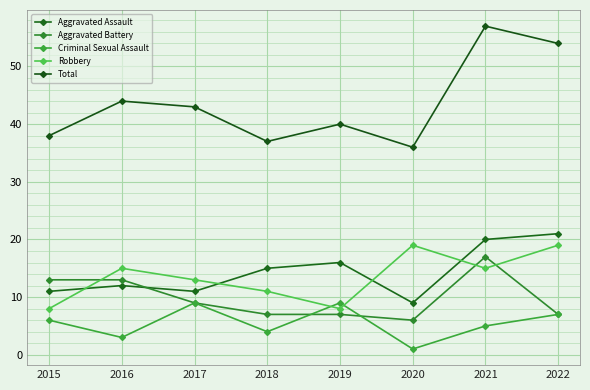

Reading right to left, list all the values displayed in this chart.

Aggravated Assault: 21	20	9	16	15	11	12	11
Aggravated Battery: 7	17	6	7	7	9	13	13
Criminal Sexual Assault: 7	5	1	9	4	9	3	6
Robbery: 19	15	19	8	11	13	15	8
Total: 54	57	36	40	37	43	44	38